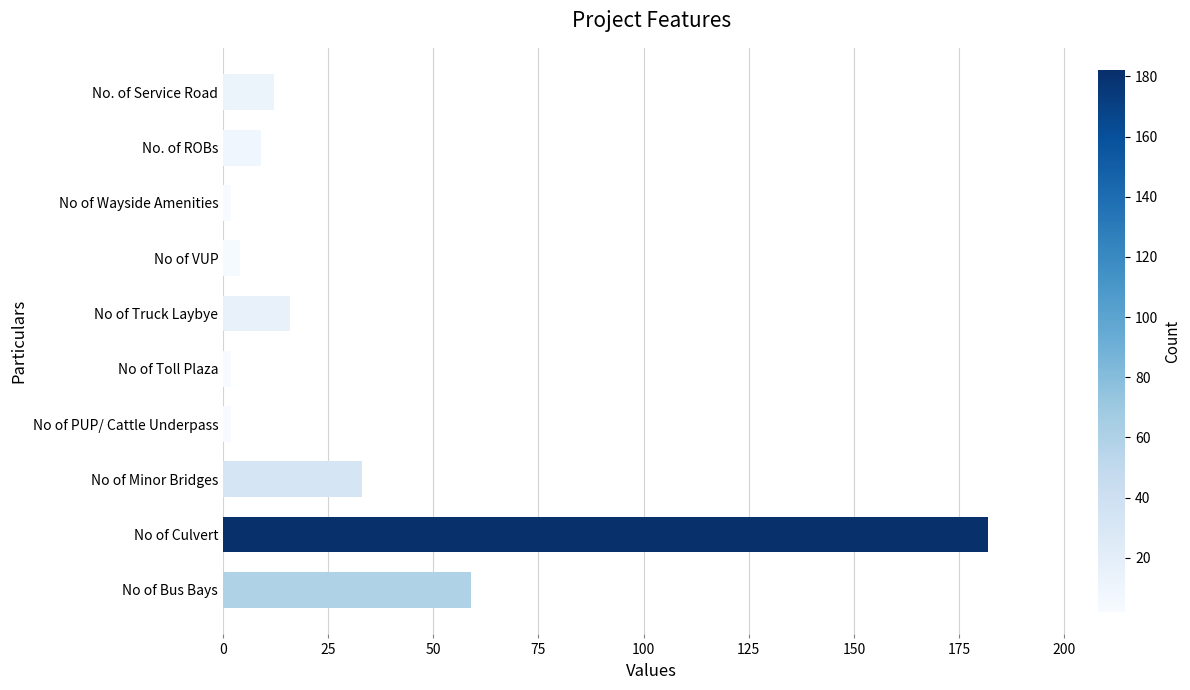

Reading bottom to top, list all the values displayed in this chart.

59	182	33	2	2	16	4	2	9	12